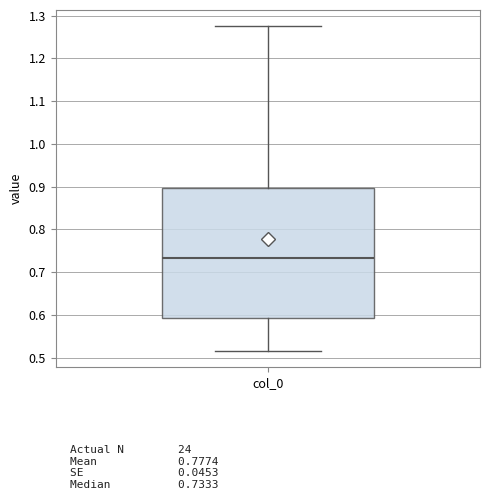

Where does the median line of the box for col_0 sit on the y-axis? The values are not printed on the chart, so give them approximately, as read against the axis.

0.73